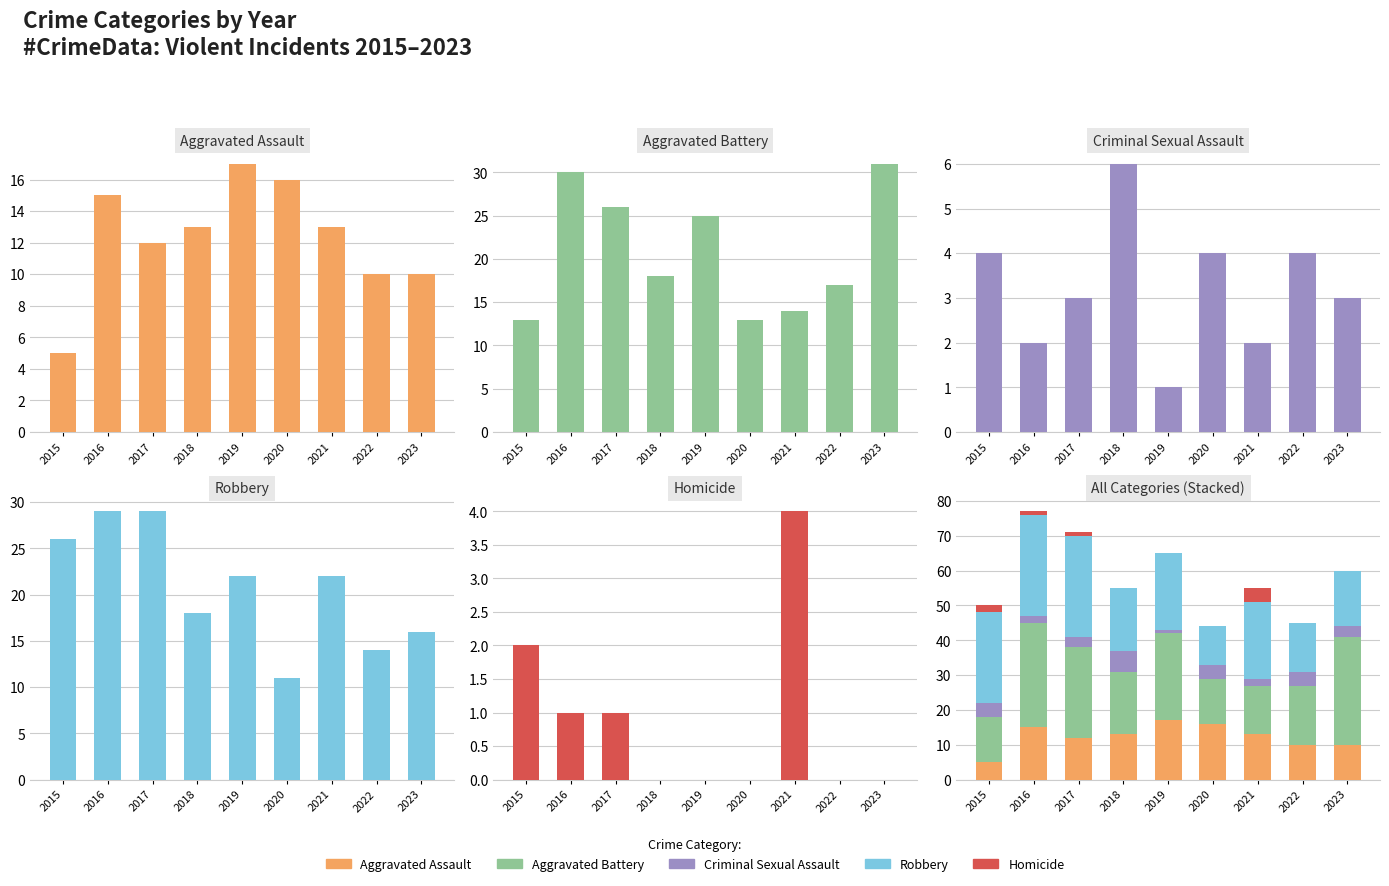

At which label is Criminal Sexual Assault closest to 3?

2017